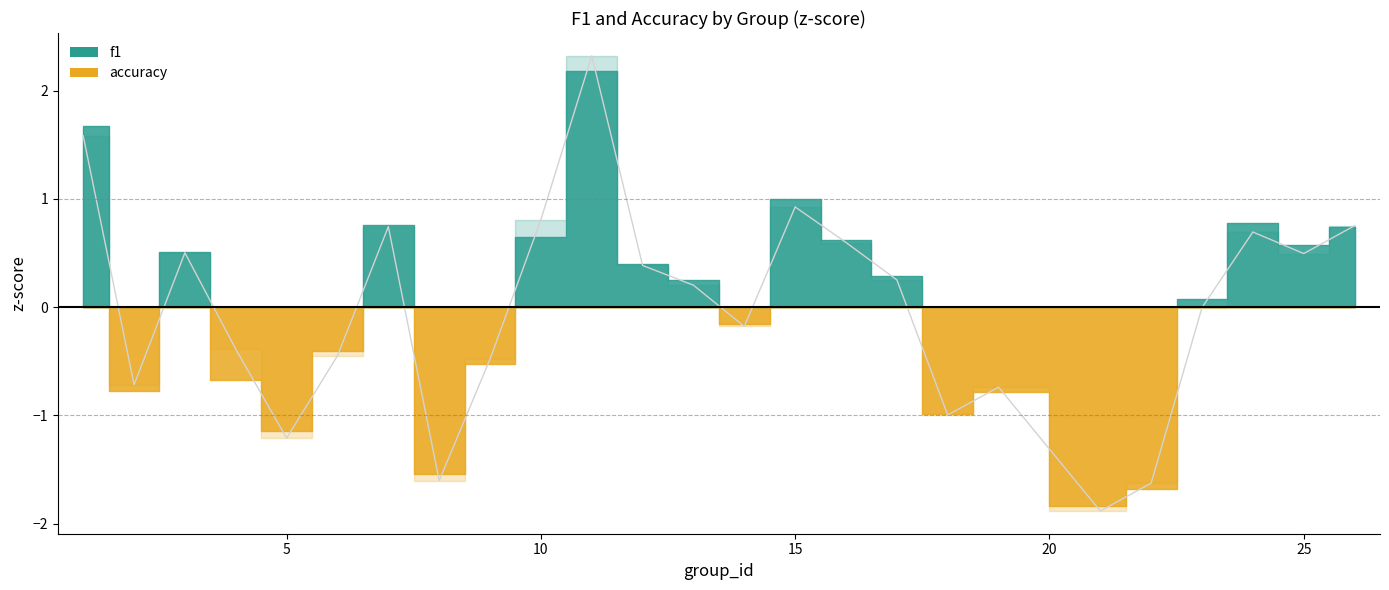

Does the chart display data point markers on the line(s)?

No